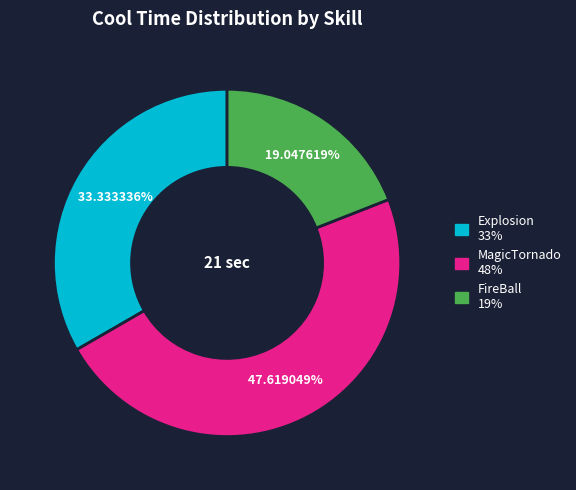

Between Explosion and MagicTornado, which is larger?

MagicTornado